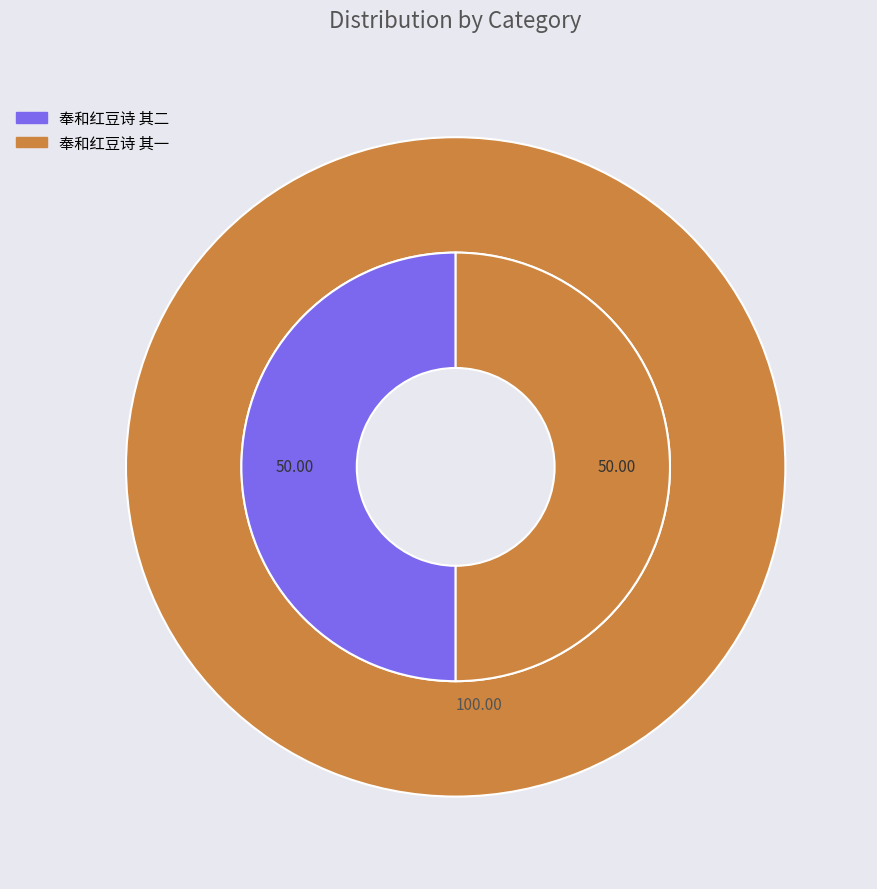

What is the smallest slice in the pie chart?

奉和红豆诗 其一